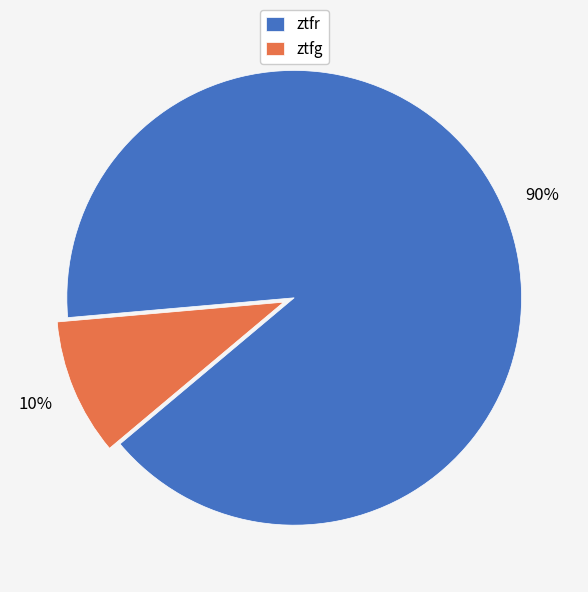

Is it true that ztfr is 84% of the pie?

False